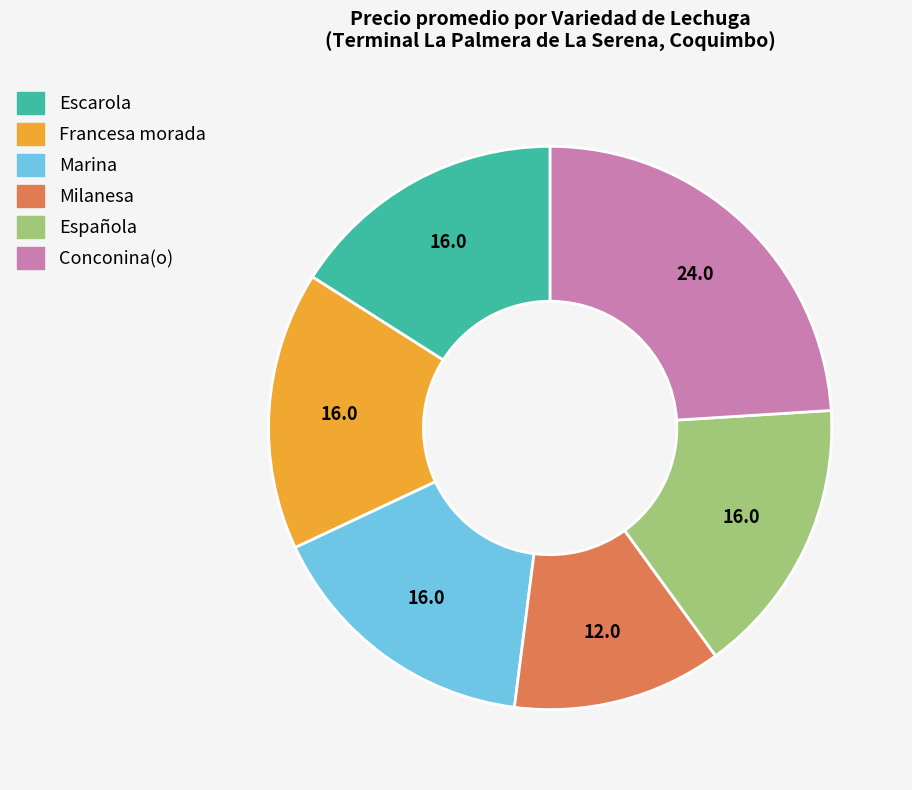

Is it true that Milanesa is 12% of the pie?

True